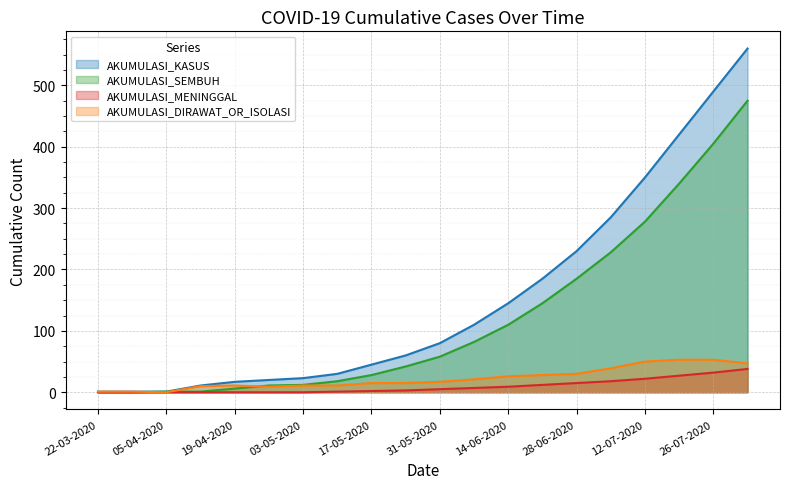

Between 03-05-2020 and 14-06-2020, which series saw the biggest shift?

AKUMULASI_KASUS